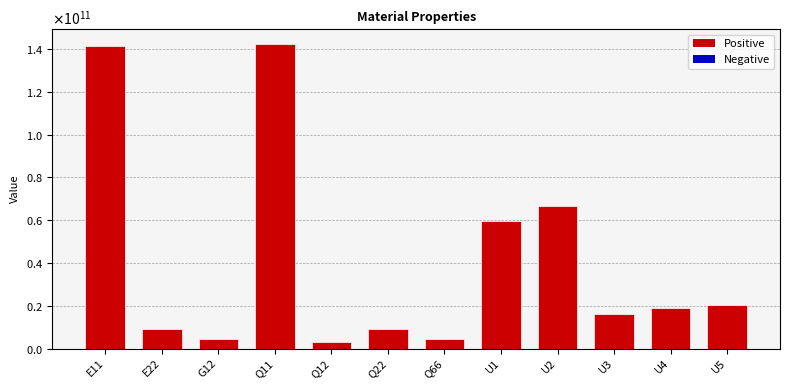

List the labels in order of value, smallest first.

Q12, G12, Q66, E22, Q22, U3, U4, U5, U1, U2, E11, Q11